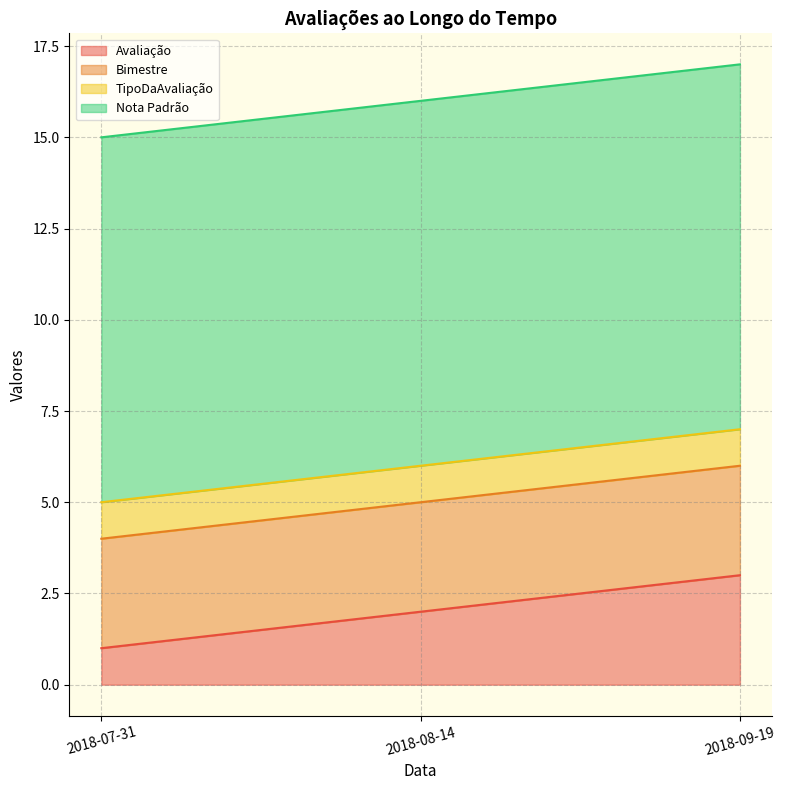

What is the label of the 2nd point from the right?

2018-08-14